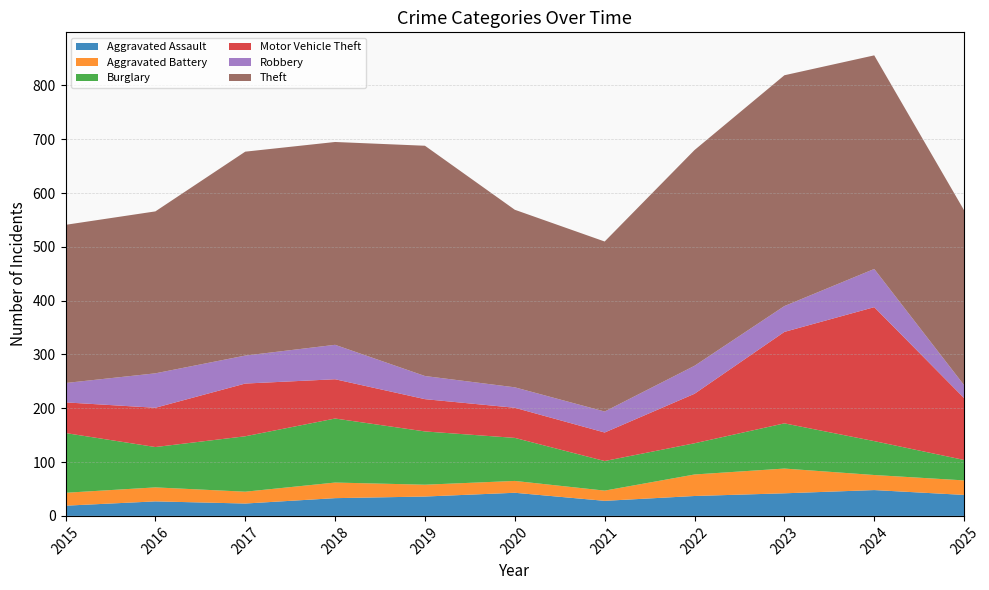

Reading right to left, list all the values displayed in this chart.

Aggravated Assault: 2025=39	2024=48	2023=42	2022=37	2021=28	2020=43	2019=36	2018=33	2017=23	2016=27	2015=19
Aggravated Battery: 2025=27	2024=28	2023=46	2022=40	2021=19	2020=22	2019=22	2018=29	2017=22	2016=26	2015=24
Burglary: 2025=38	2024=63	2023=84	2022=58	2021=55	2020=80	2019=99	2018=119	2017=103	2016=75	2015=111
Motor Vehicle Theft: 2025=115	2024=249	2023=170	2022=92	2021=53	2020=56	2019=60	2018=73	2017=98	2016=73	2015=57
Robbery: 2025=24	2024=71	2023=48	2022=52	2021=39	2020=38	2019=43	2018=64	2017=52	2016=64	2015=36
Theft: 2025=325	2024=397	2023=429	2022=401	2021=316	2020=330	2019=428	2018=377	2017=379	2016=301	2015=294